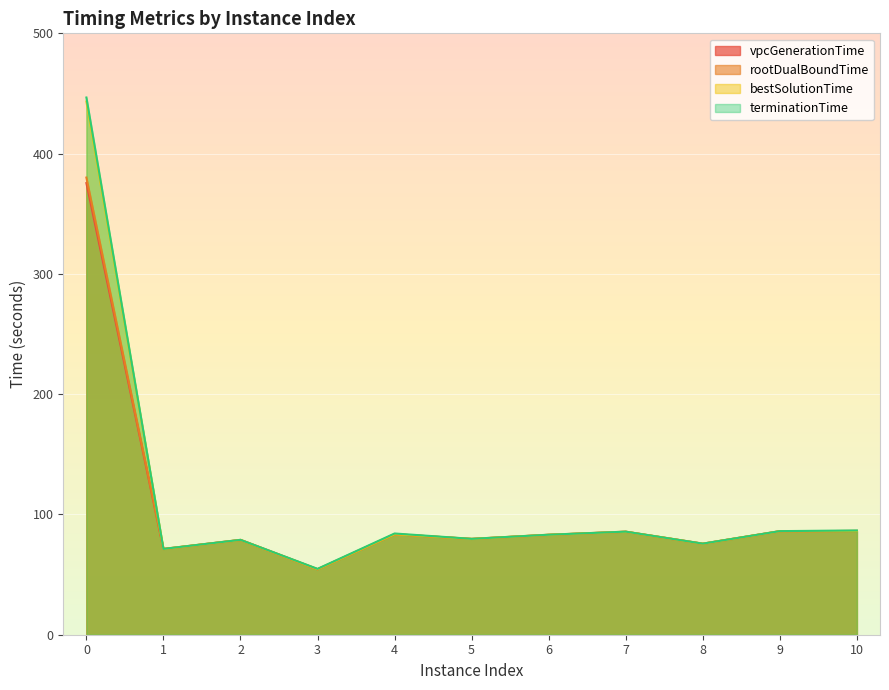

The vpcGenerationTime series shows 78.8 at 2. True or false?

True